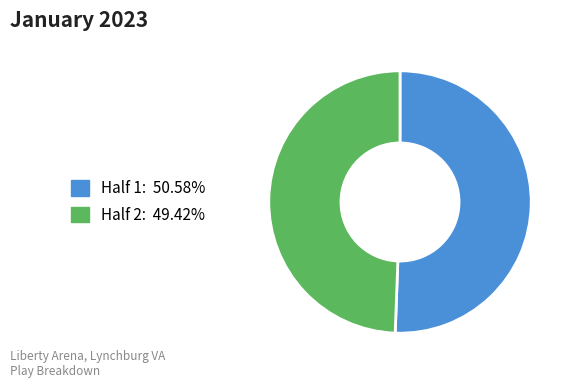

Which has a higher value, Half 1 or Half 2?

Half 1